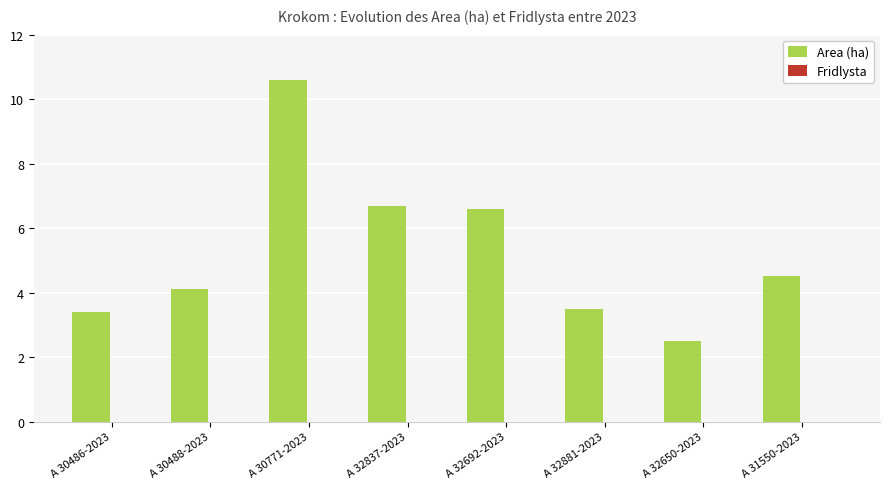

Which has a higher value, A 30486-2023 or A 30488-2023?

A 30488-2023